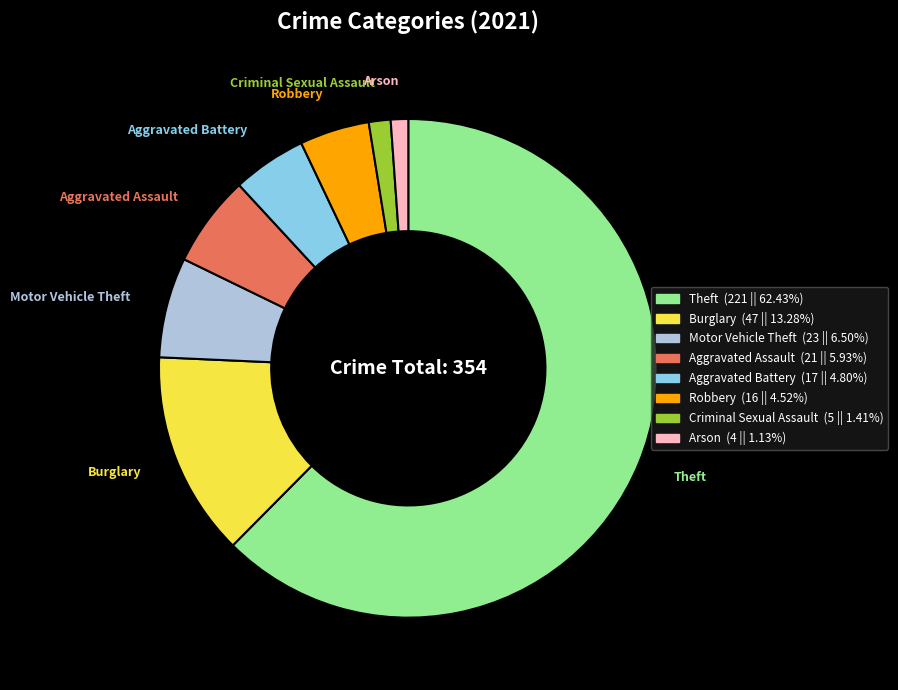

Does any single category account for the majority?

Yes